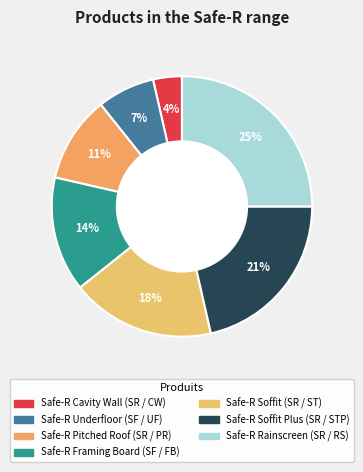

The Safe-R Soffit (SR / ST) slice represents 12% of the pie. True or false?

False